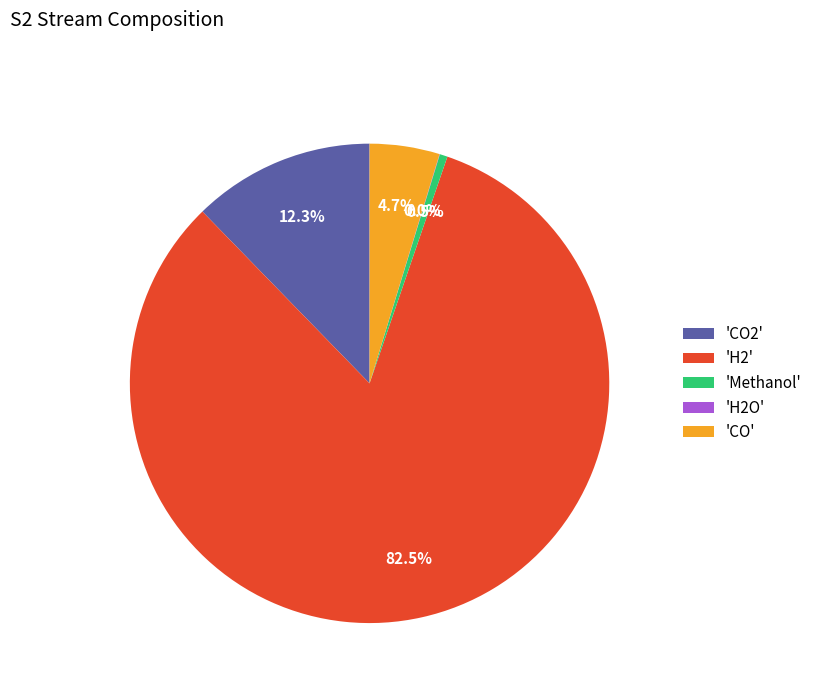

Which category has the biggest portion of the pie?

'H2'